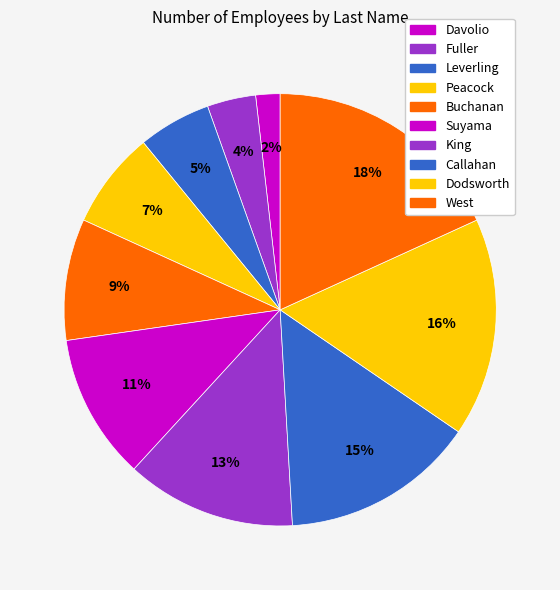

To the nearest percent, what percentage of the pie is Davolio?

2%